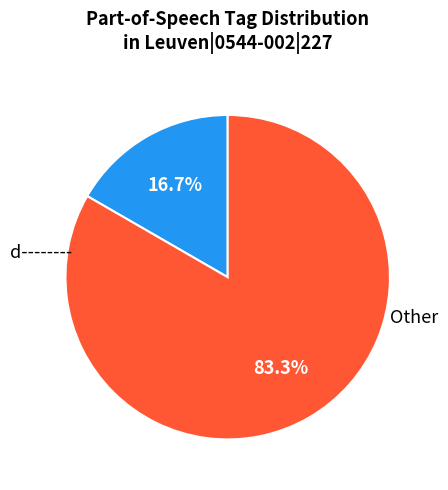

To the nearest percent, what is the difference between the largest and smallest slice percentages?

67%